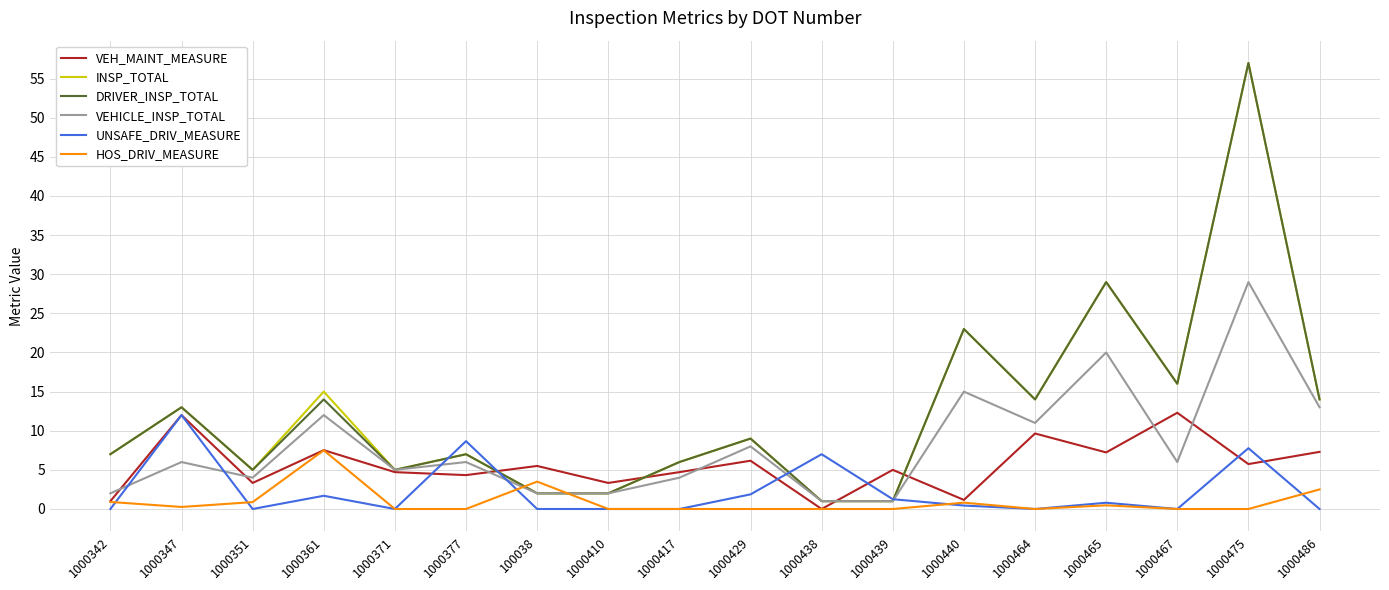

Where is INSP_TOTAL nearest to the value 29?

1000465